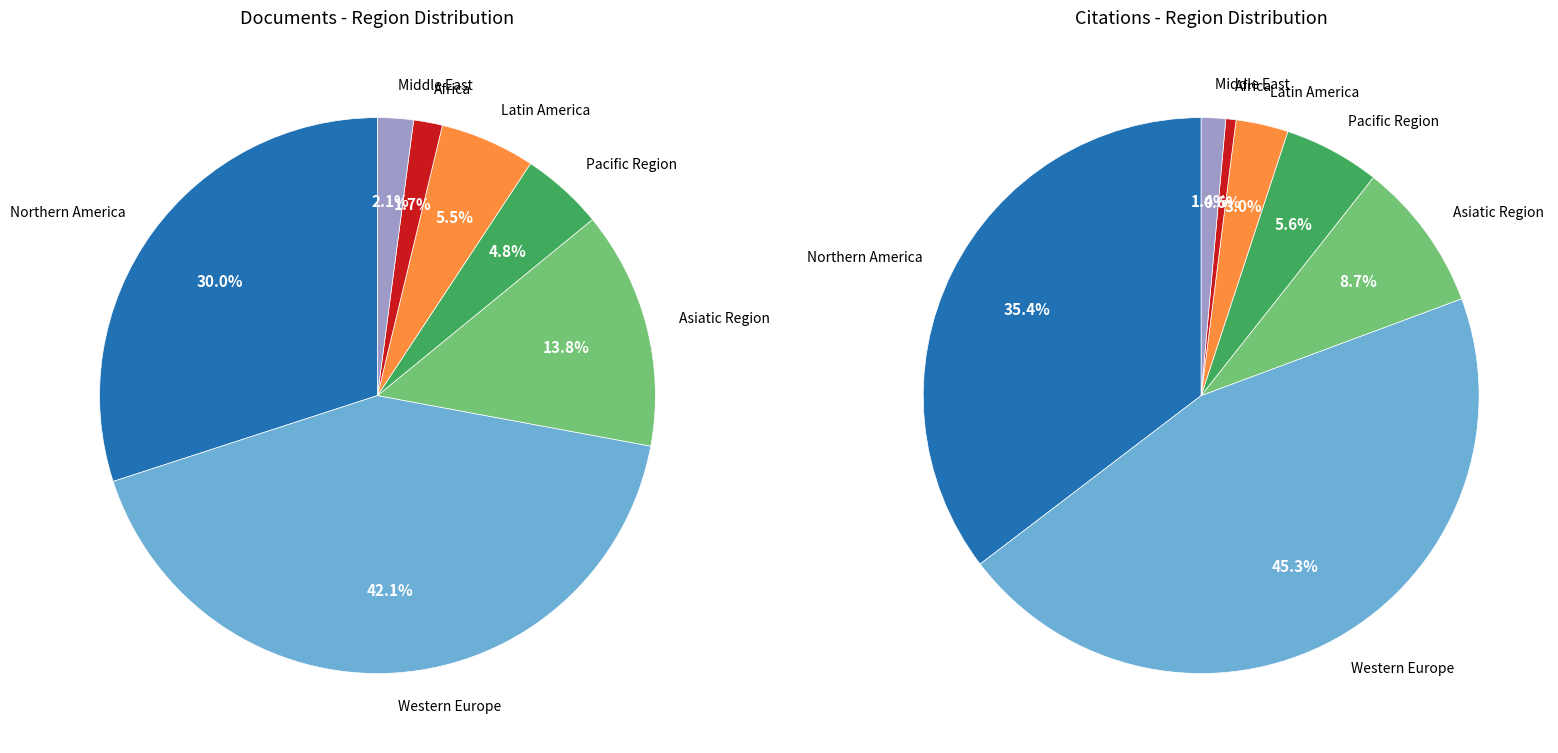

Which has a higher value, Asiatic Region or Africa?

Asiatic Region